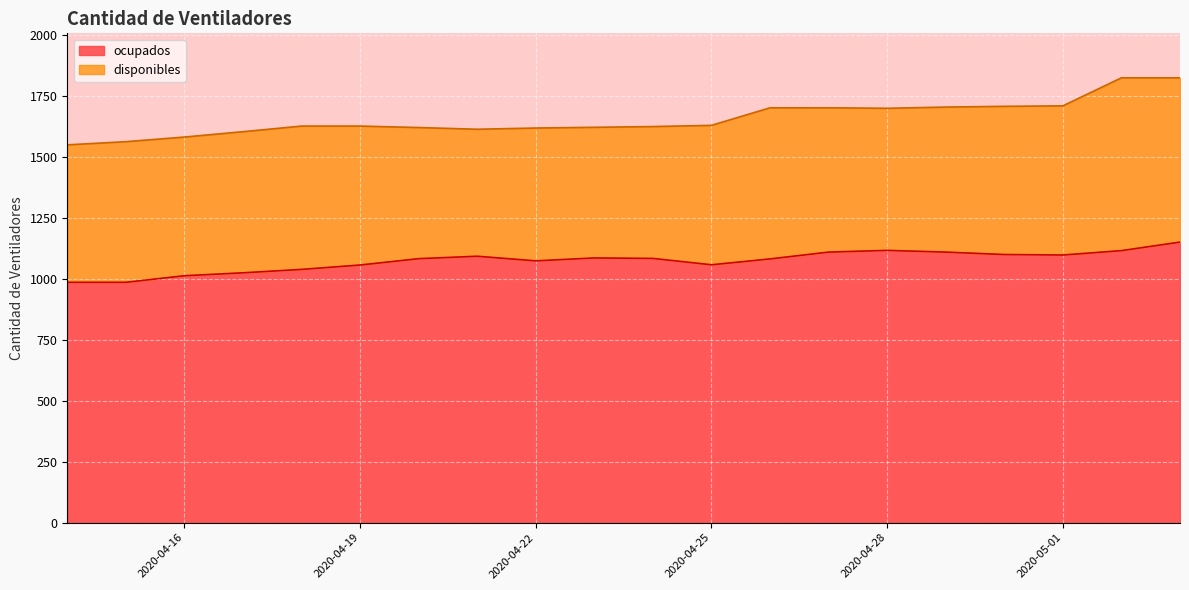

Which label corresponds to the largest value in the chart?

2020-05-03